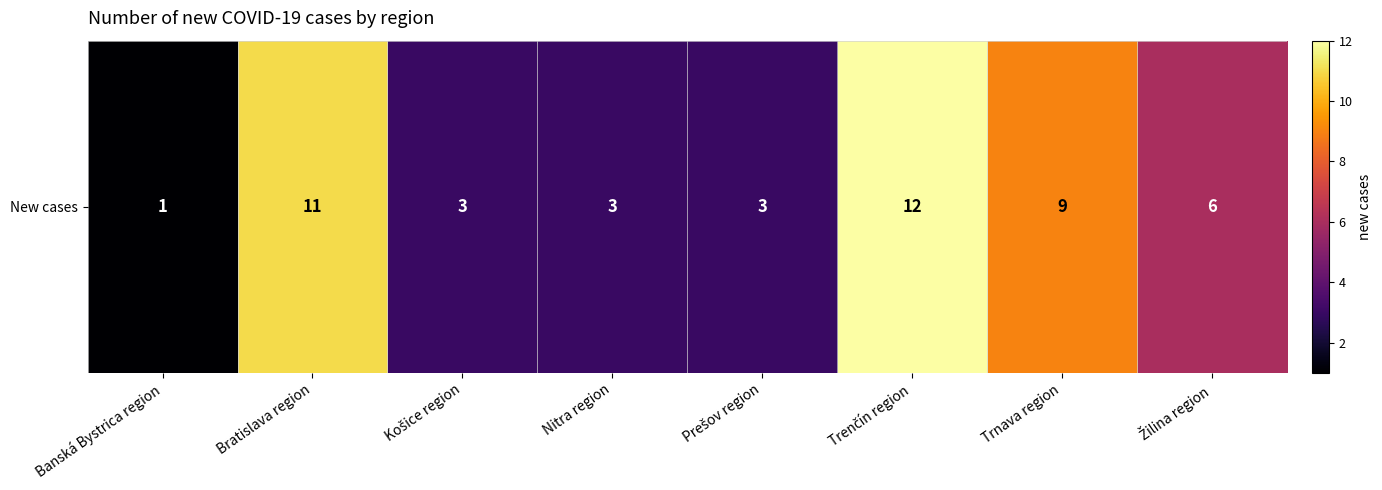

What is the minimum value shown in the chart?

1